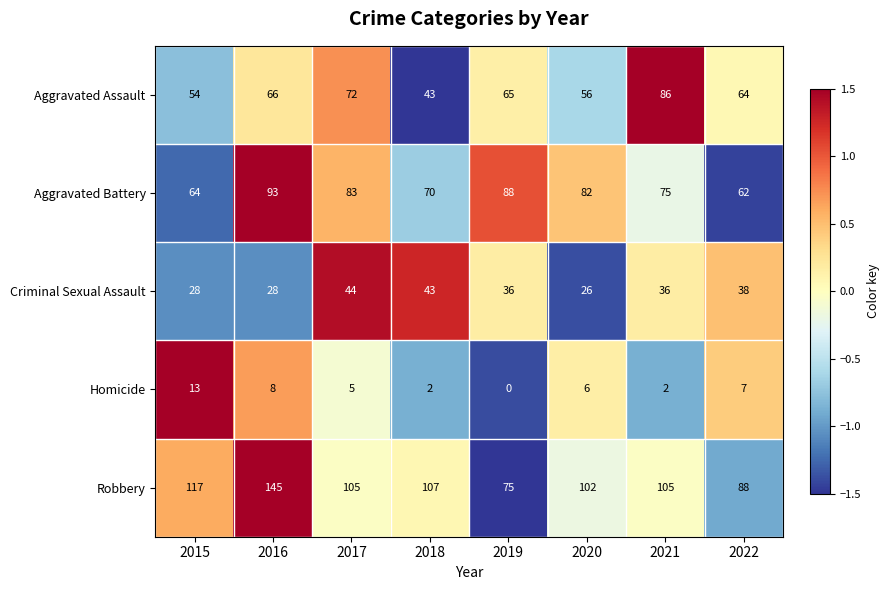

Rank the series by their maximum value, from highest to lowest.

Robbery, Aggravated Battery, Aggravated Assault, Criminal Sexual Assault, Homicide